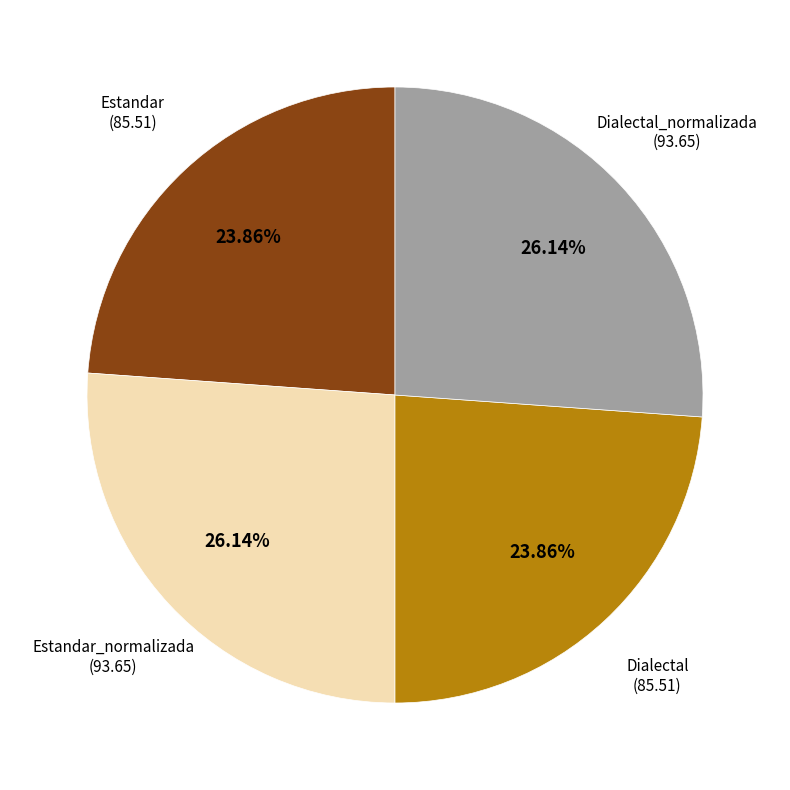

Is there a majority slice in this chart?

No